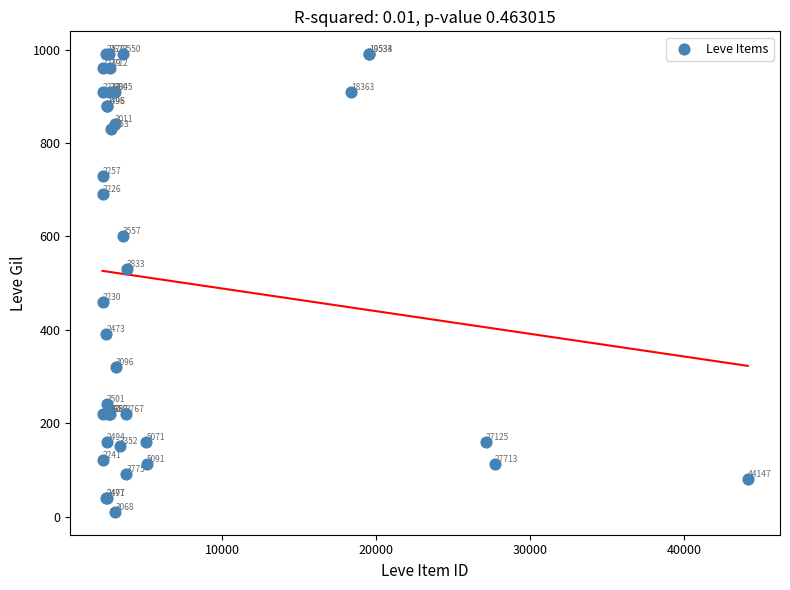

What Y value in the scatter plot is closest to 500?

530